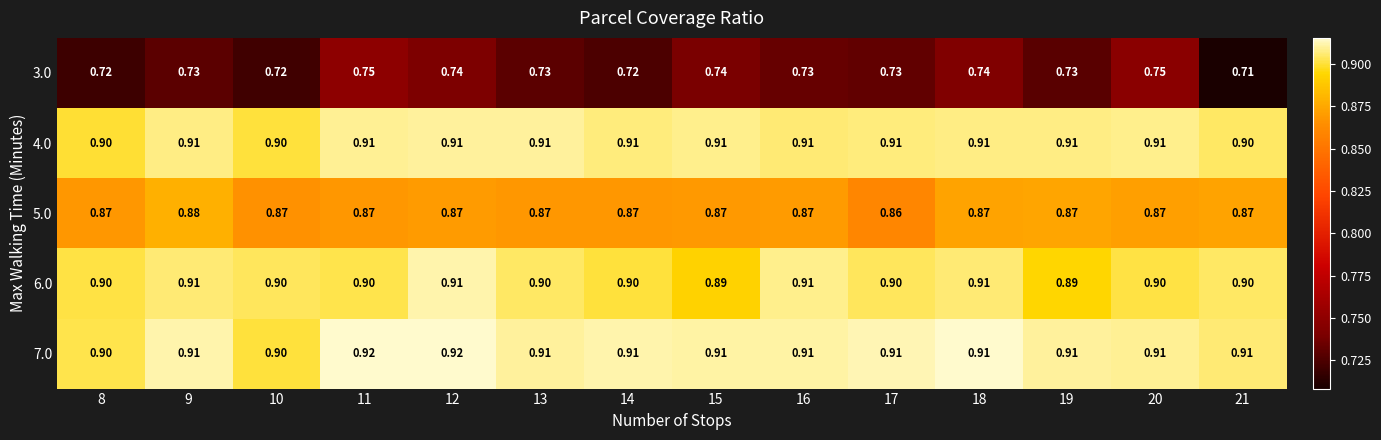

What is the total value across all series at 8?

4.3